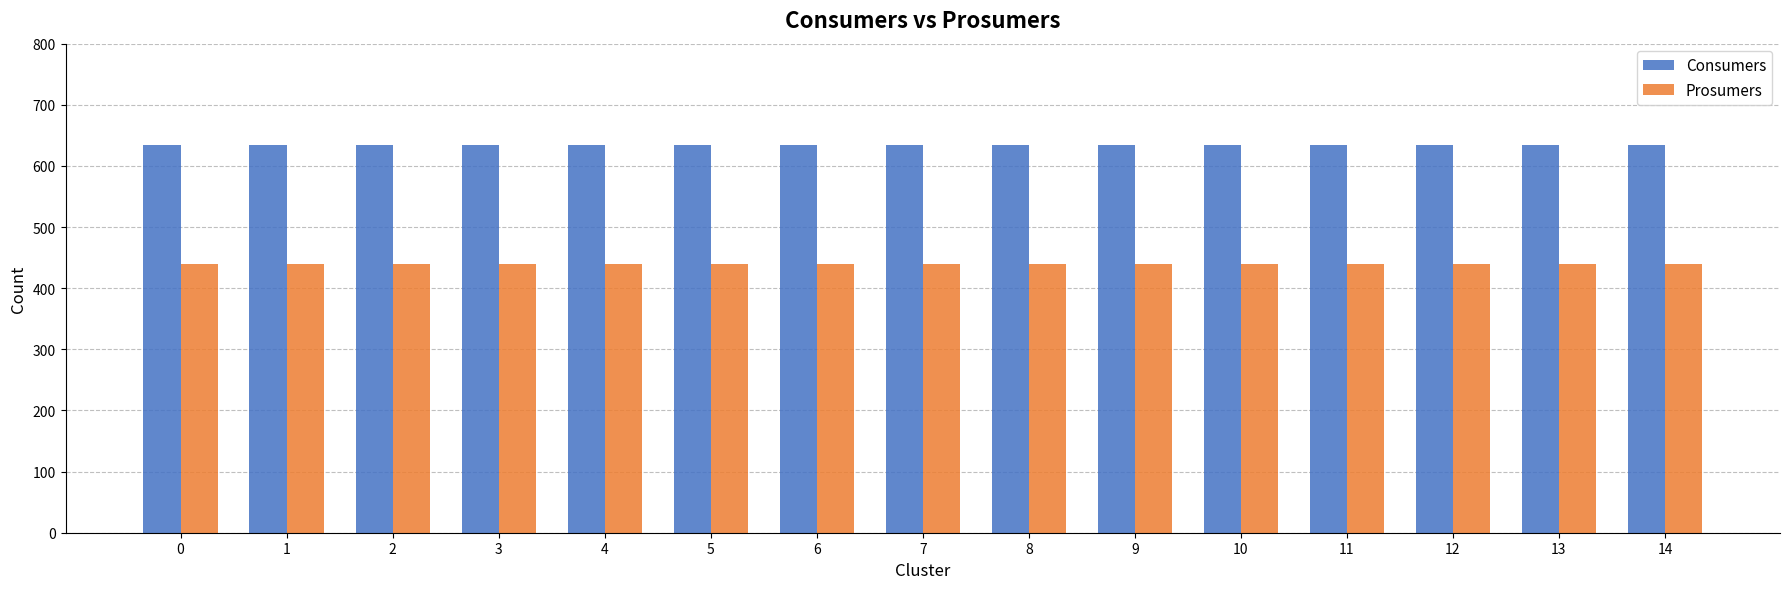

What is the spread (max minus min) of values at 6?

195